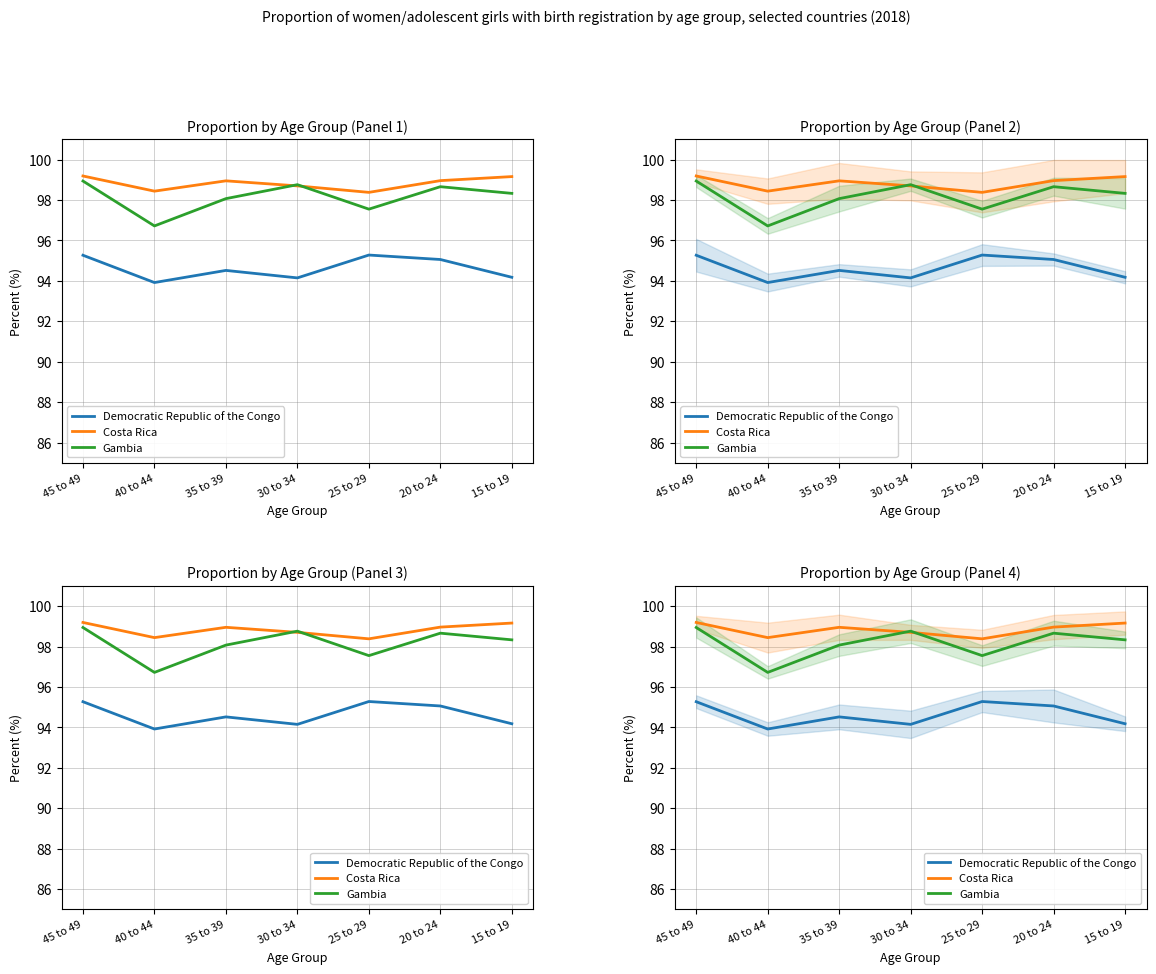

What are all the series names shown in the legend?

Democratic Republic of the Congo, Costa Rica, Gambia